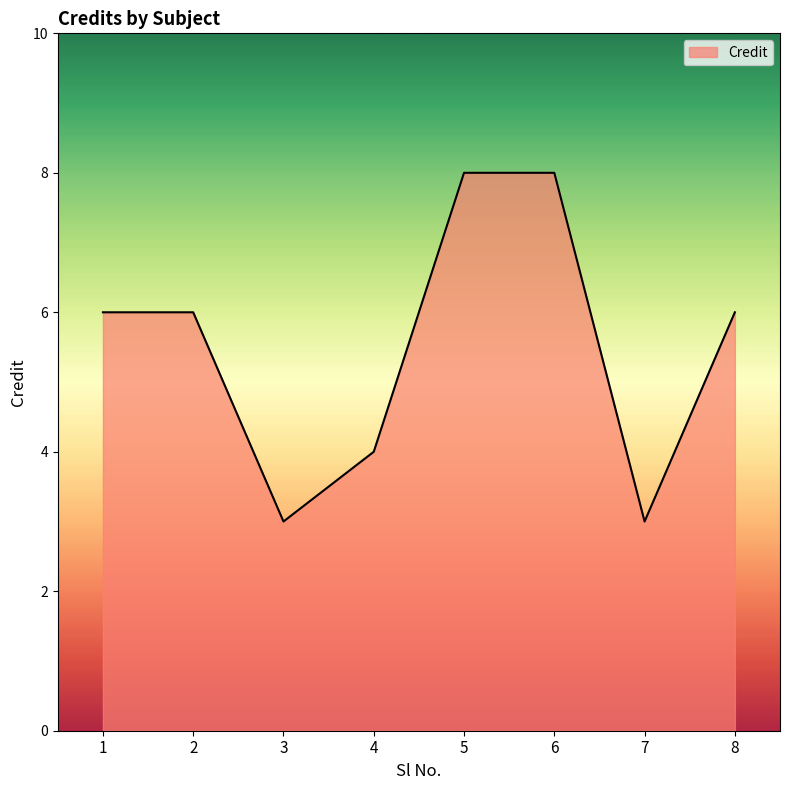

What is the difference between the maximum and minimum values?

5